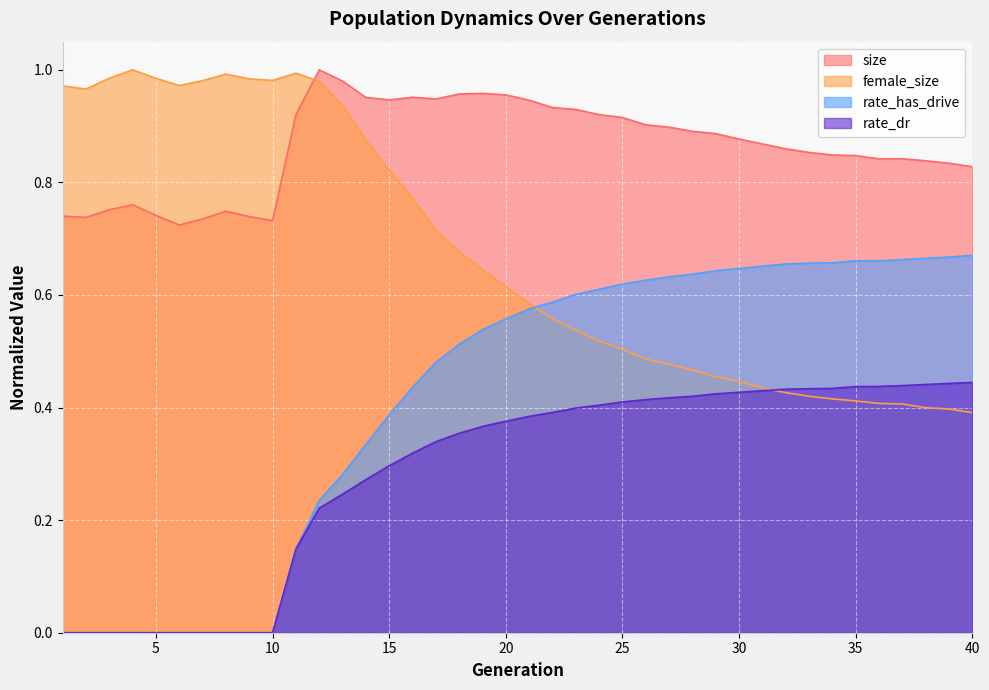

List the labels in order of rate_has_drive value, largest first.

40, 39, 38, 37, 35, 36, 34, 33, 32, 31, 30, 29, 28, 27, 26, 25, 24, 23, 22, 21, 20, 19, 18, 17, 16, 15, 14, 13, 12, 11, 1, 2, 3, 4, 5, 6, 7, 8, 9, 10